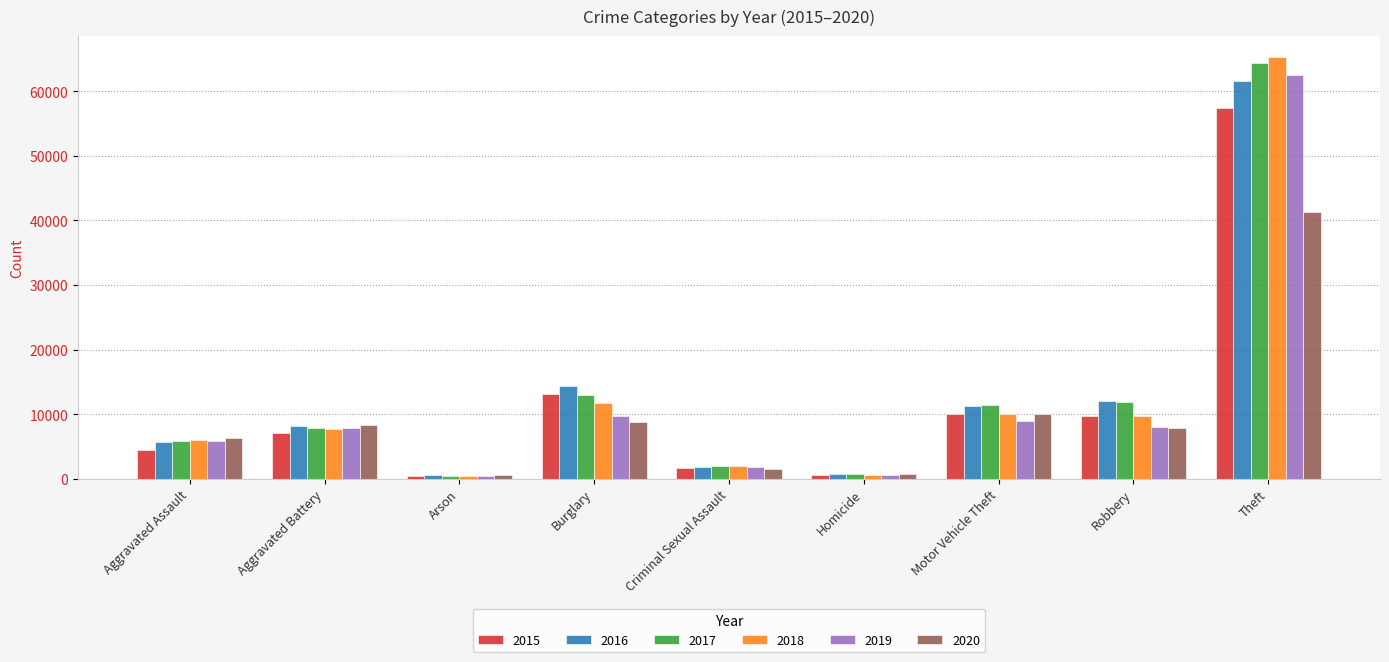

What is the minimum value for 2019?

376